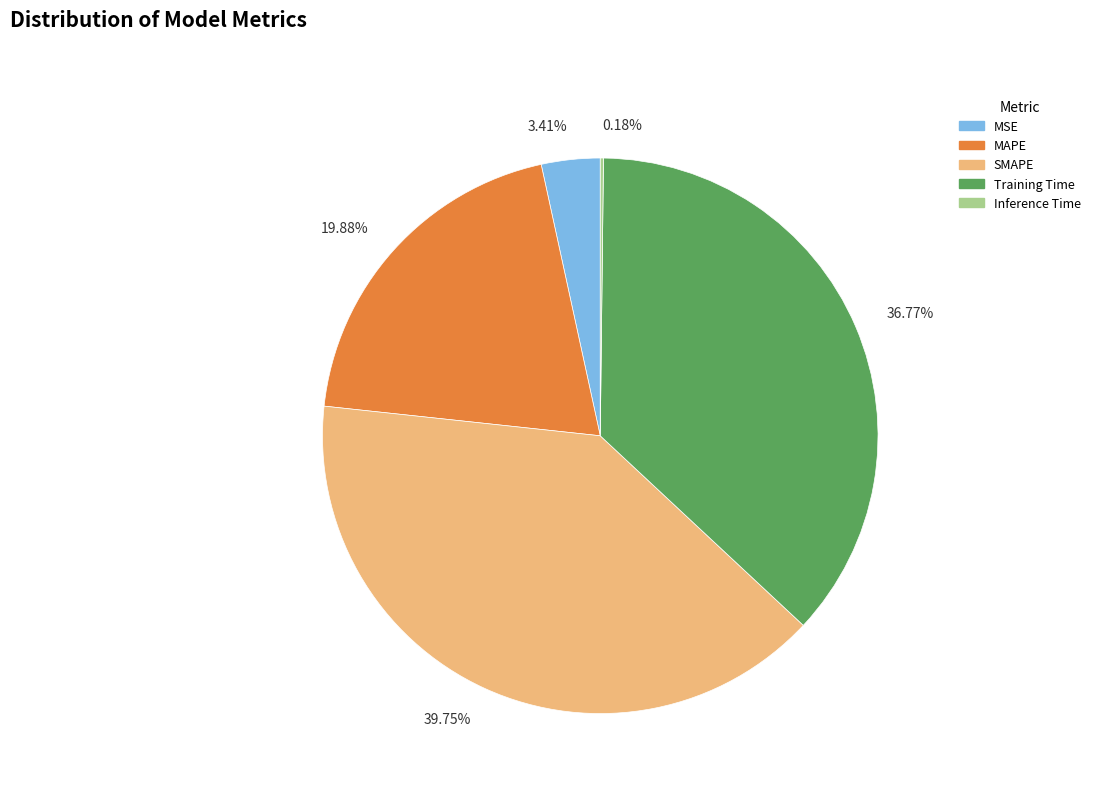

The MAPE slice represents 20% of the pie. True or false?

True